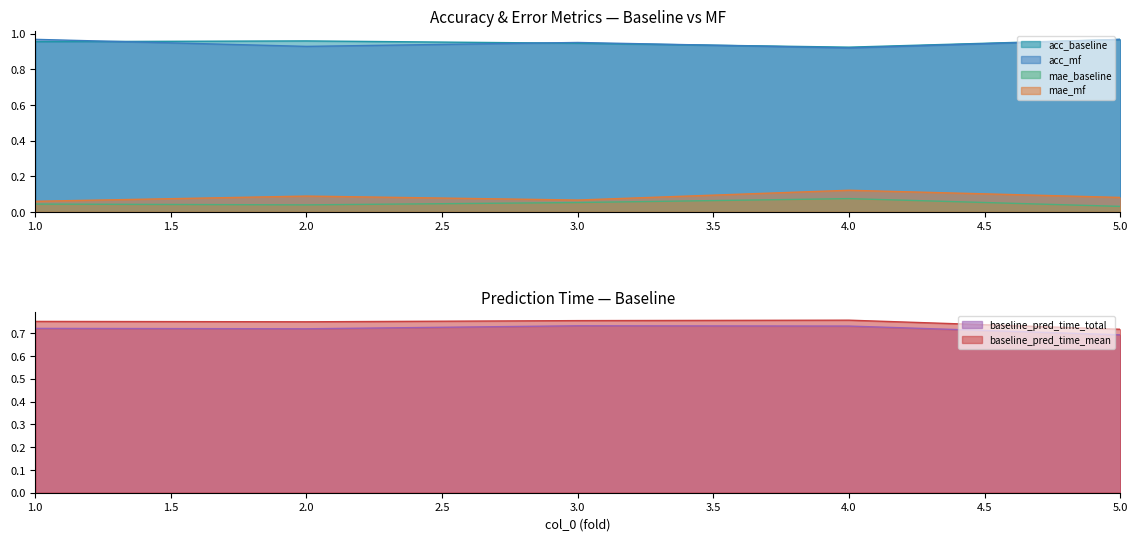

At which category does mae_baseline reach its first local peak?

4.0